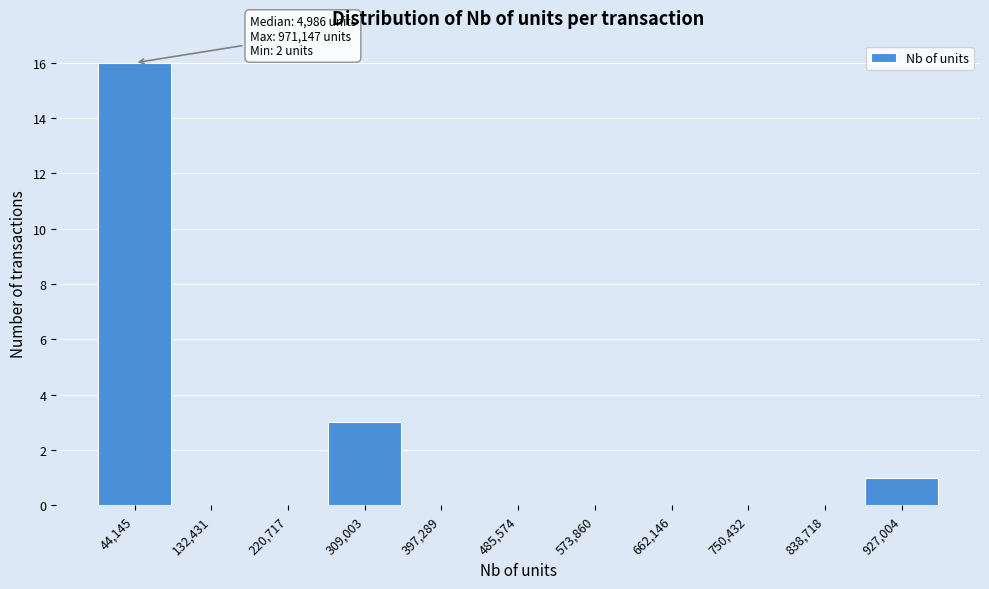

Over which range of the x-axis is the bar tallest?

0 to 90000